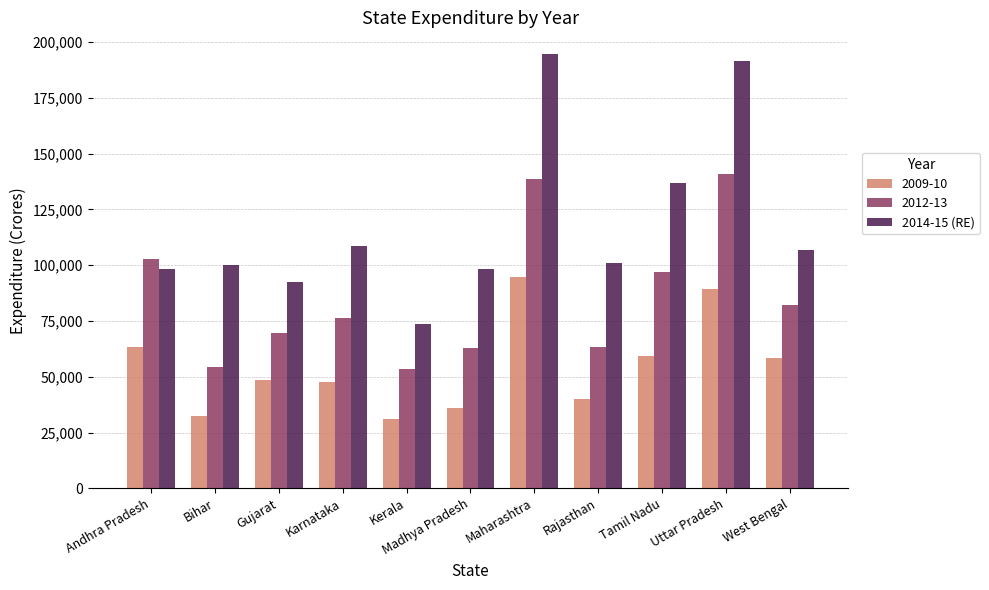

Which label corresponds to the largest value in the chart?

Maharashtra